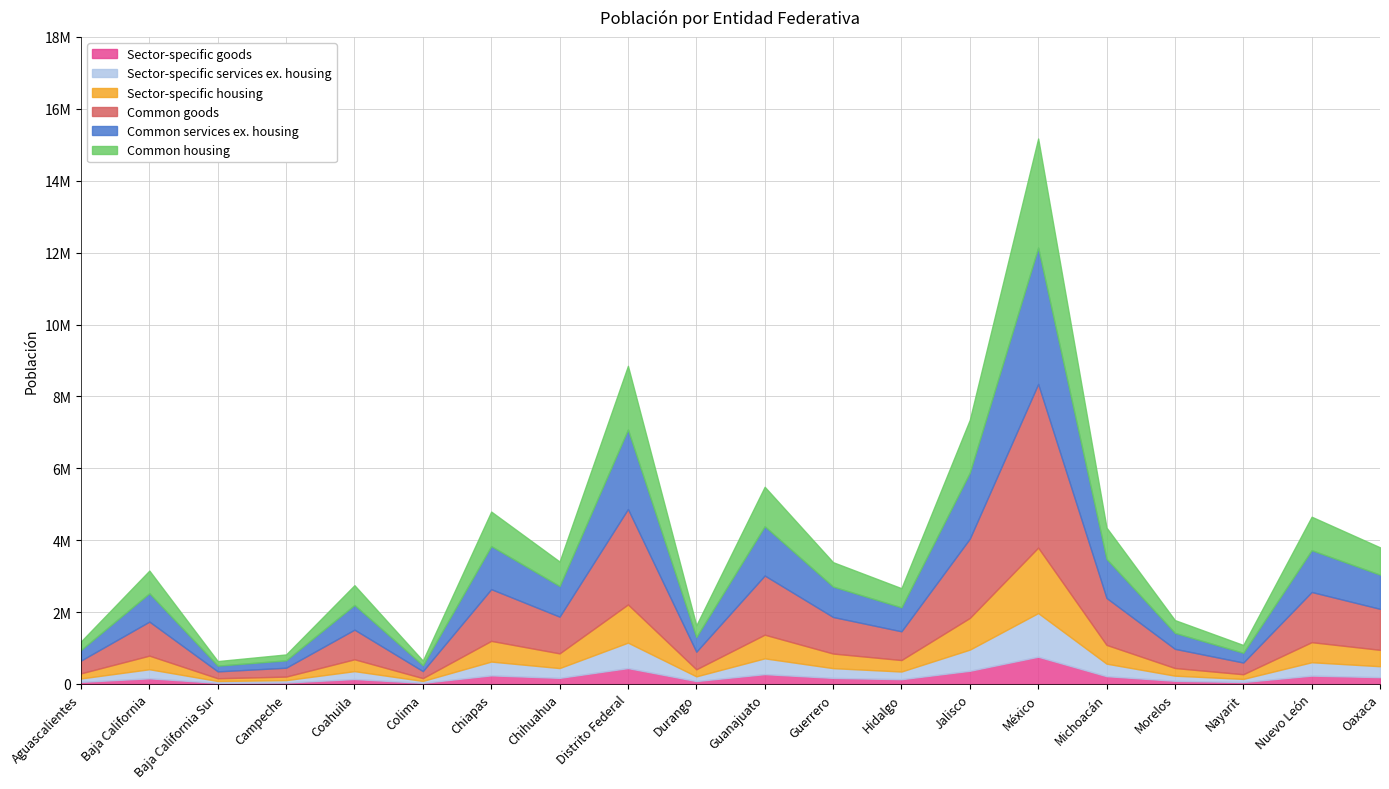

Reading right to left, what are all the values shown in this chart?

3801962	4653458	1084979	1777227	4351037	15175862	7350682	2665018	3388768	5486372	1632934	8851080	3406465	4796580	650555	2748391	822441	637026	3155070	1184996